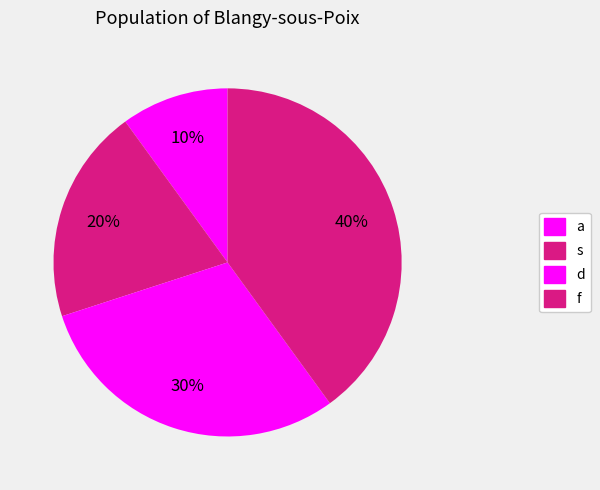

Which category has the biggest portion of the pie?

f